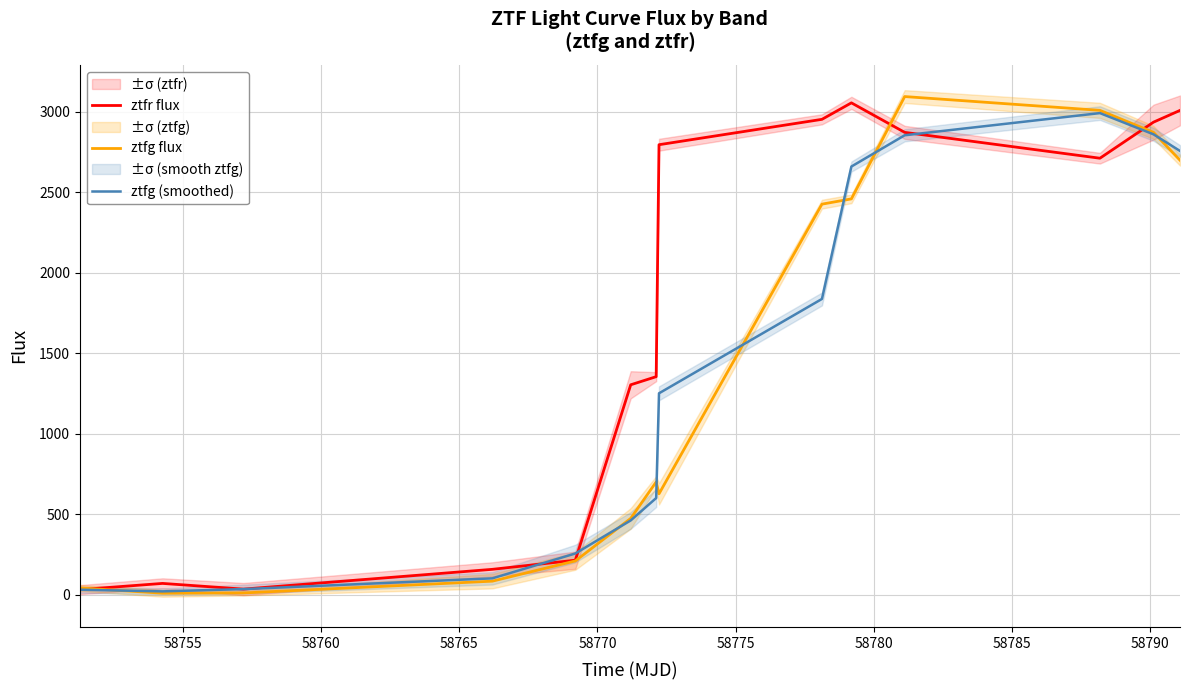

How many values in the ztfg flux series exceed 700?

7